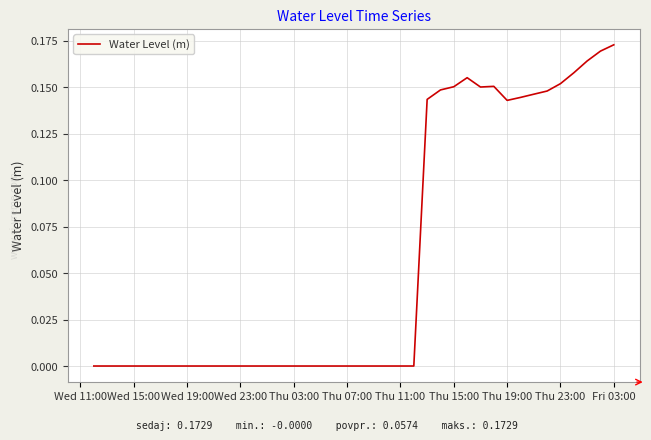

Does the chart display data point markers on the line(s)?

No